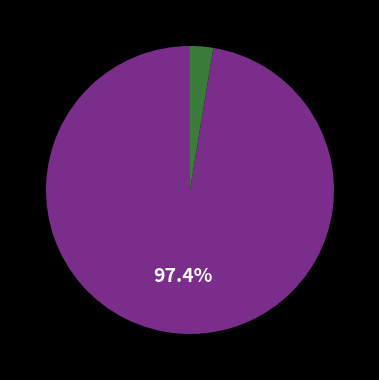

How many slices are in this pie chart?

2